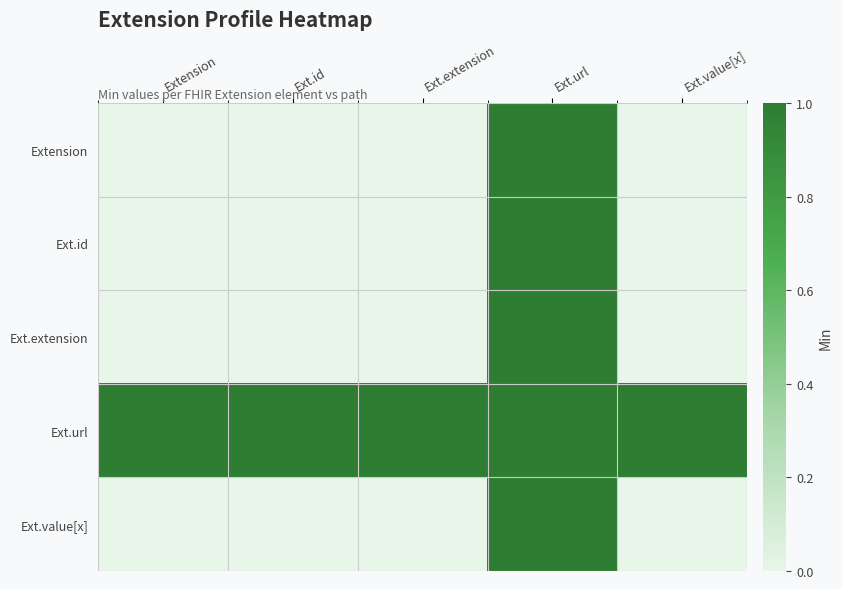

Between Ext.extension and Extension, which is larger?

Ext.extension